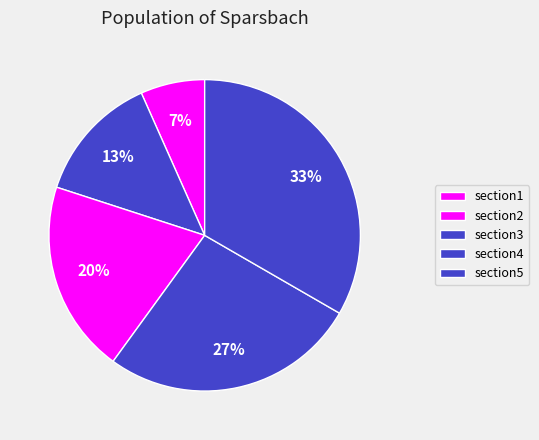

Count the number of slices in the pie.

5